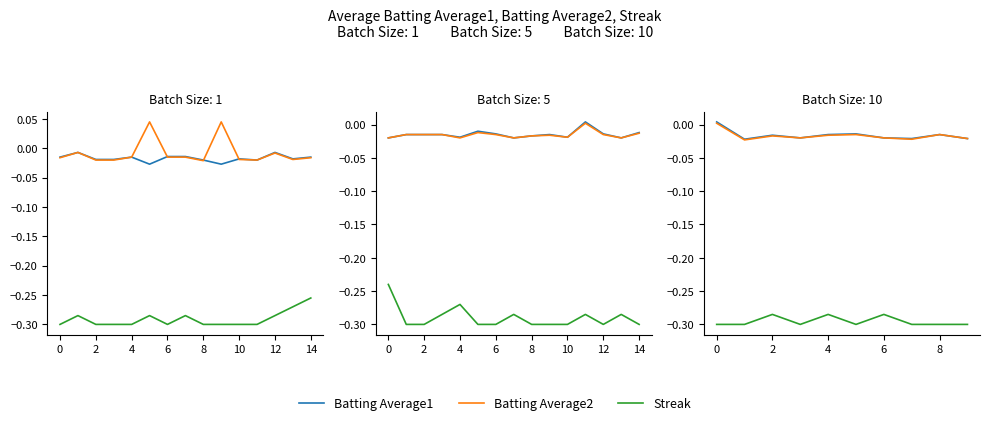

Is it true that Batting Average1 equals -0.0 at 0?

False